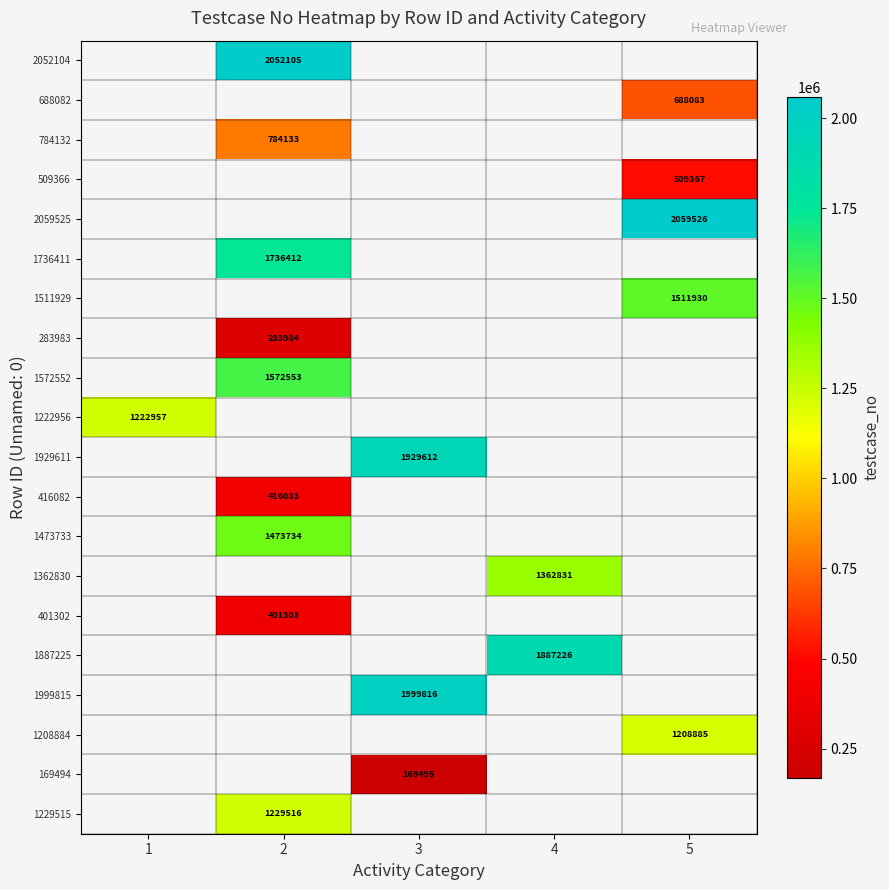

What is the greatest value displayed?

2059526.0